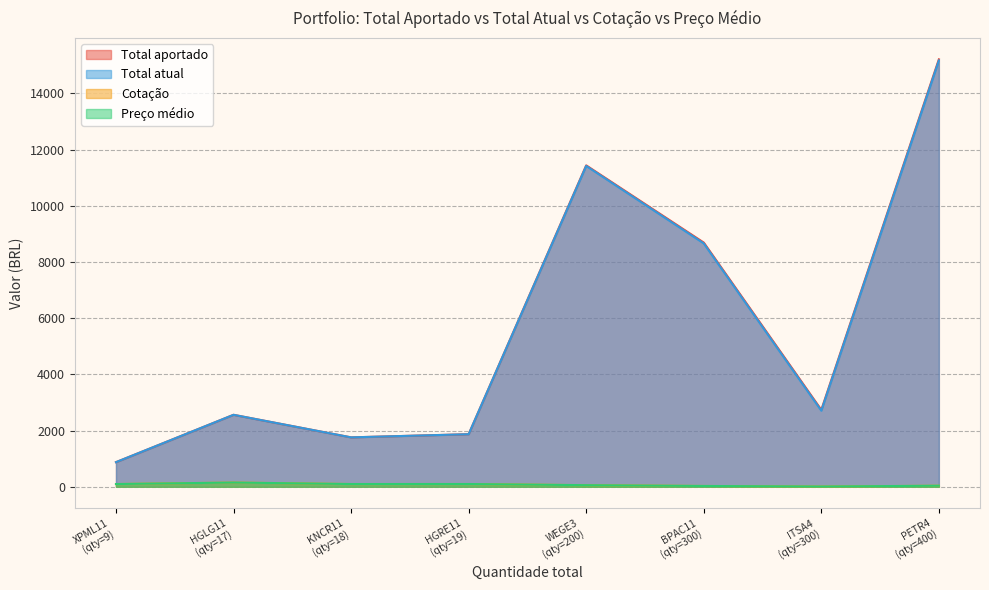

Where is Total aportado nearest to the value 8046?

BPAC11
(qty=300)